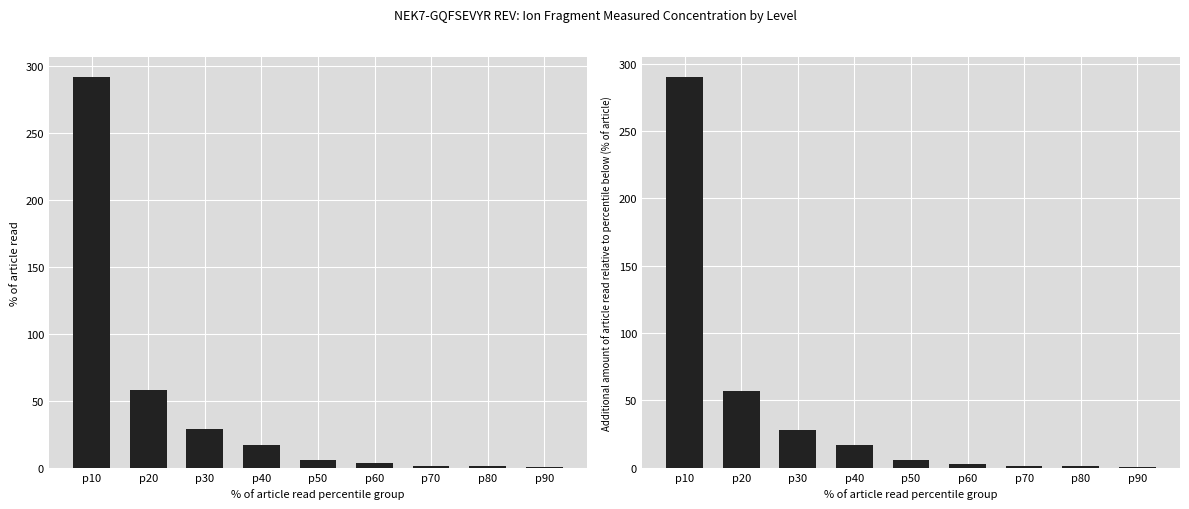

Is the value of y5 mean measured at p70 greater than the value of y6 mean measured at p90?

Yes